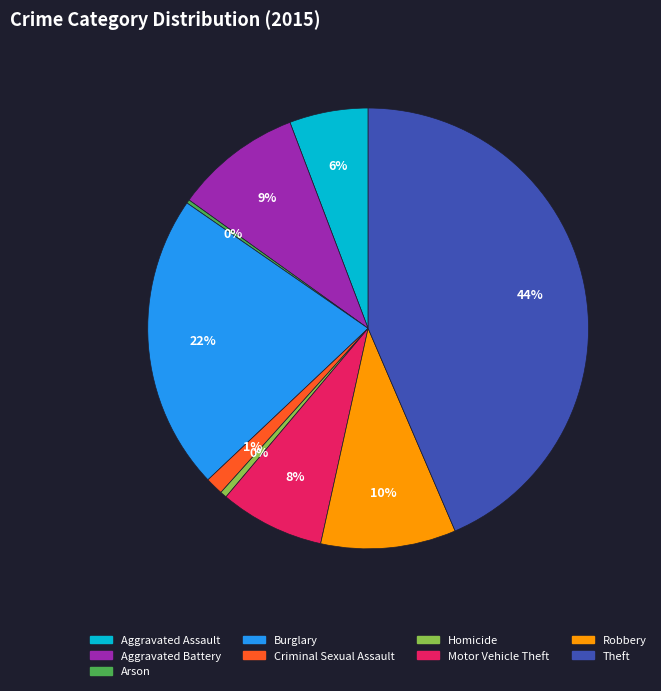

What percentage is the Theft slice, to the nearest percent?

44%